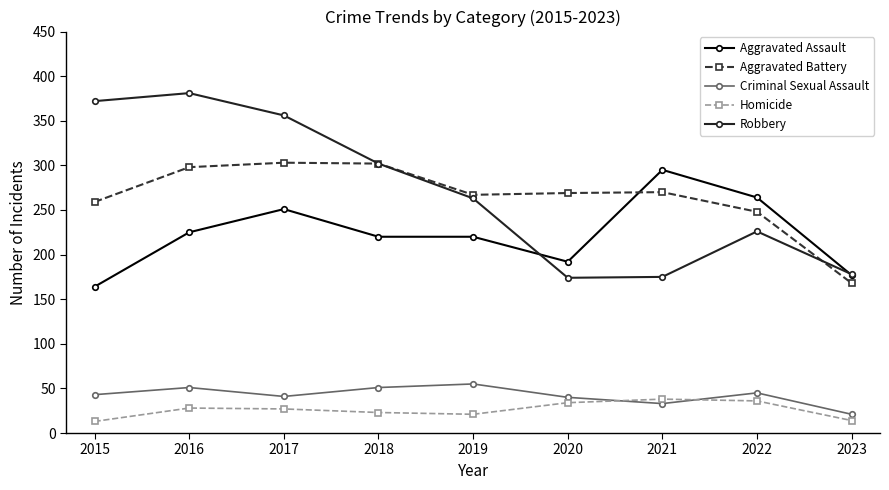

What is the spread (max minus min) of values at 2022?

228